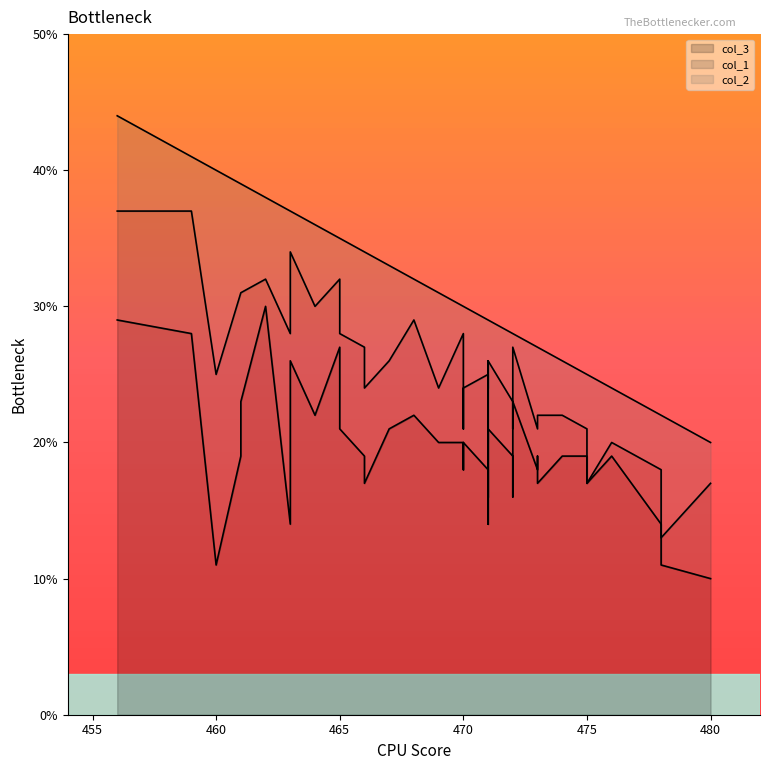

What is the approximate value of col_3 at 463, to the nearest 10?

10